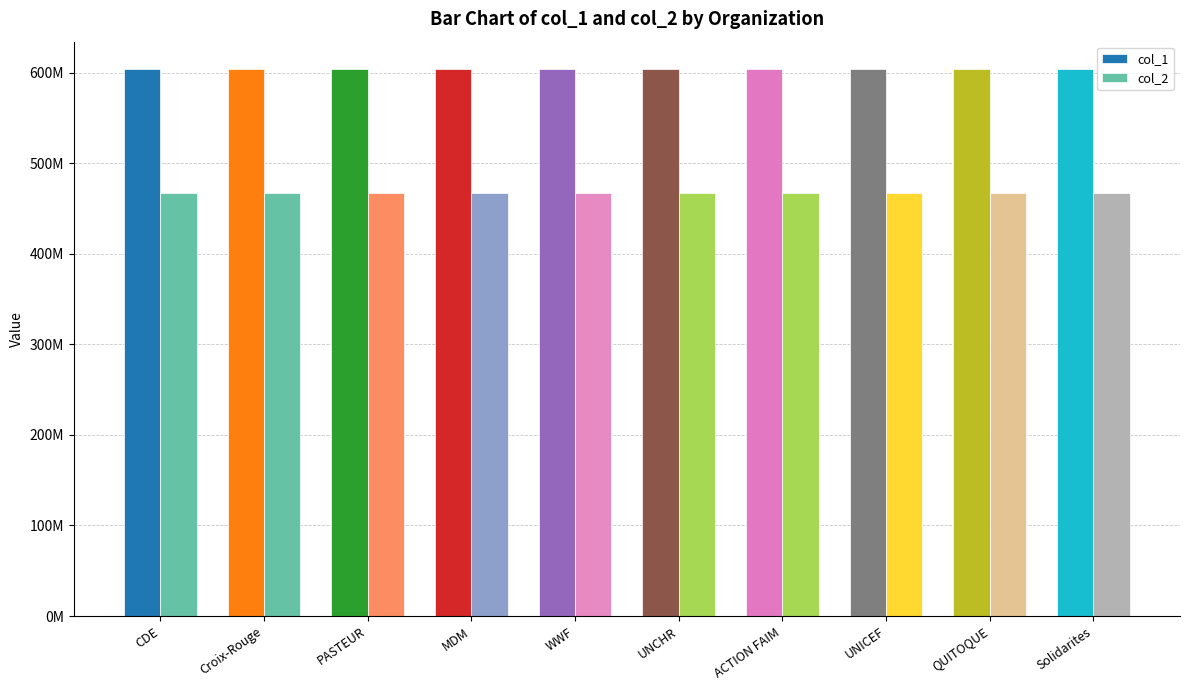

Is the value of col_1 at PASTEUR greater than the value of col_2 at Solidarites?

Yes